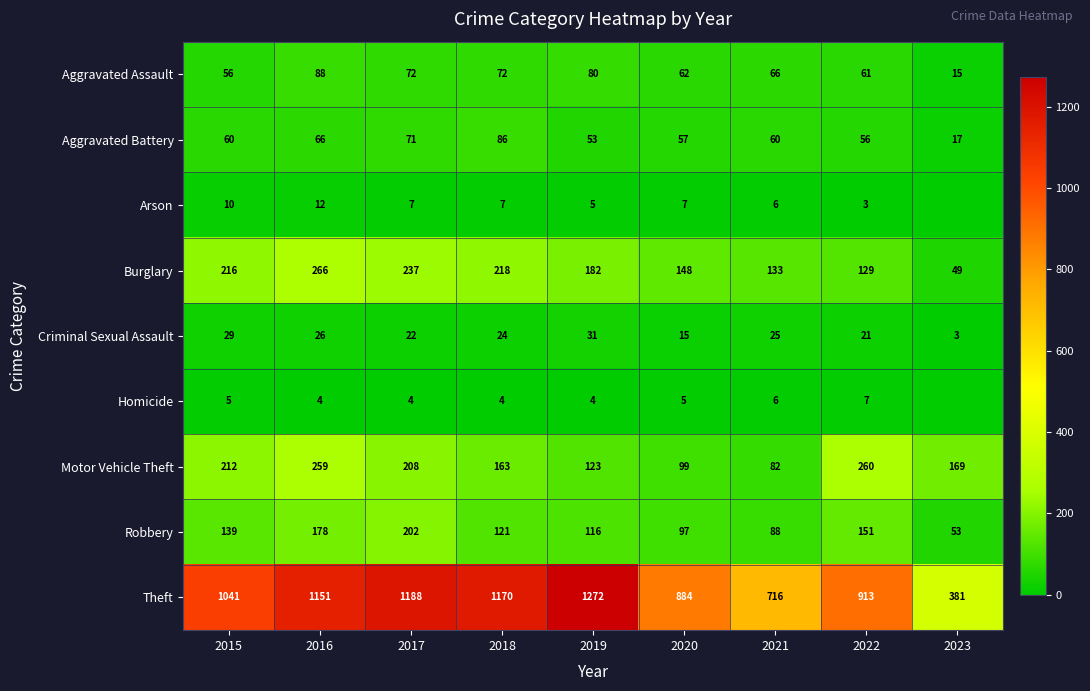

Where does the Aggravated Assault series first go above 66?

2016